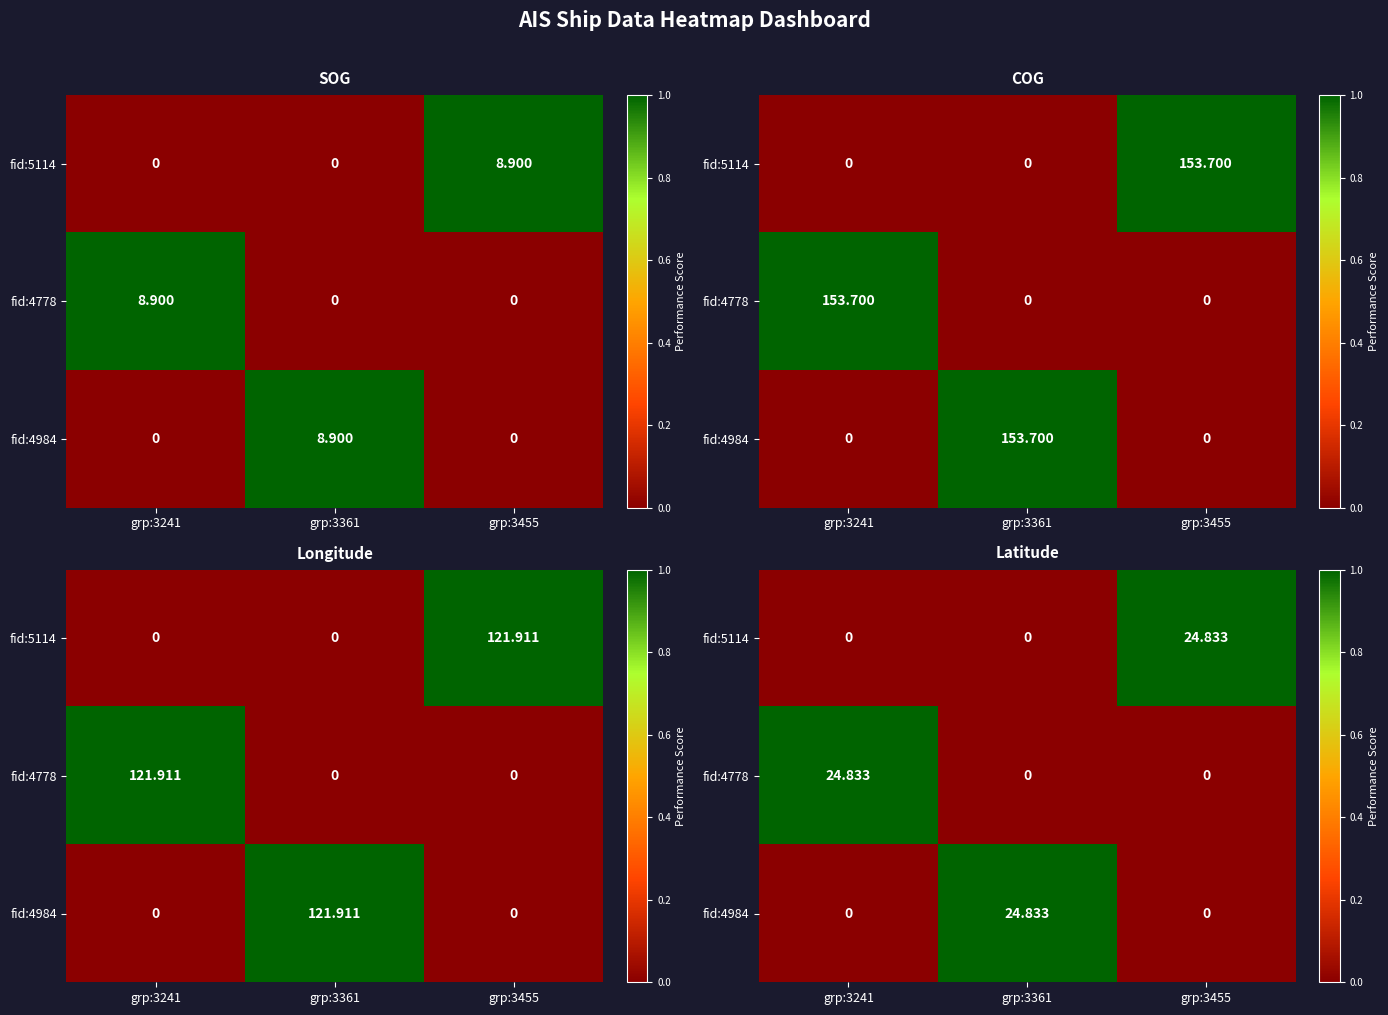

Which has a higher value, grp:3361 or grp:3241?

grp:3361